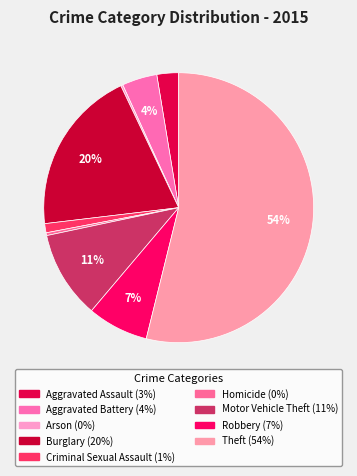

How many segments does this pie chart have?

9